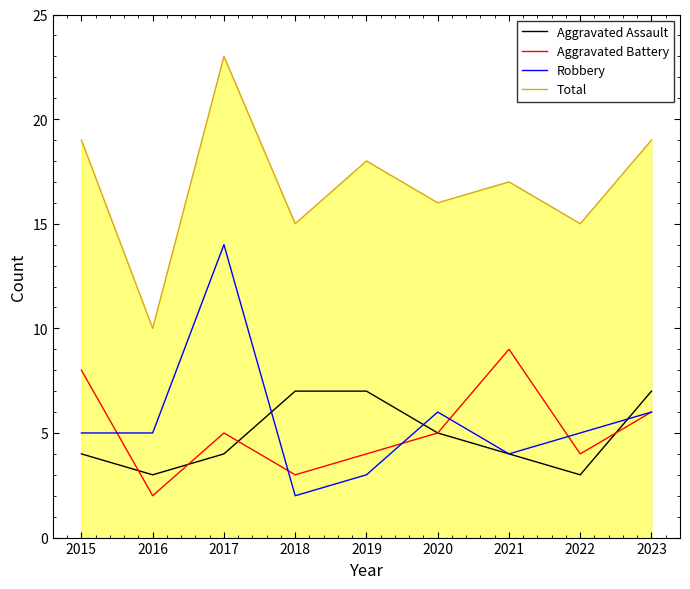

What is the difference between the maximum and minimum values in the Aggravated Assault series?

4